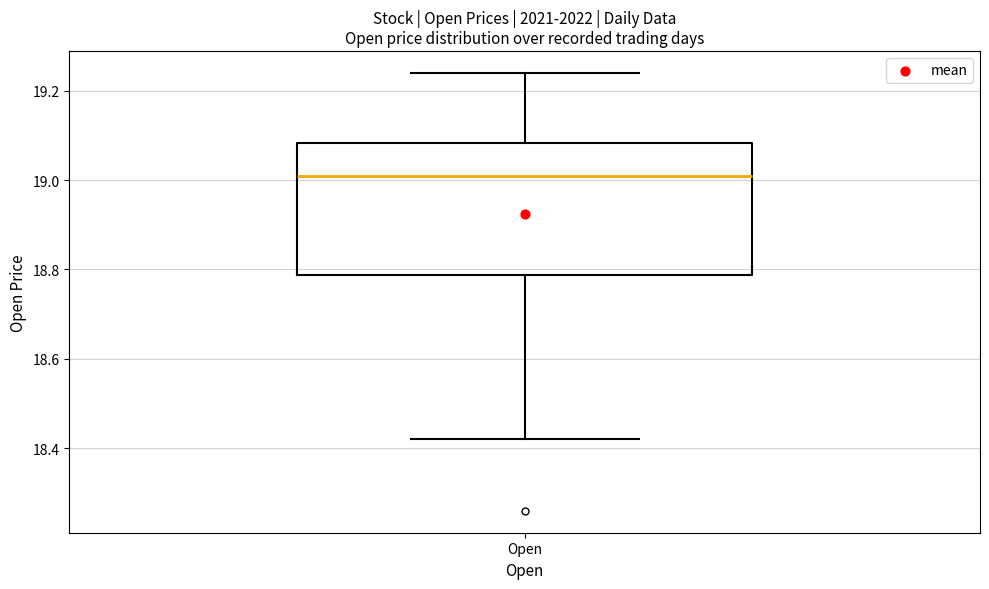

Transcribe this box plot: give where the median line is, the range the box spans, and where the two whiskers end, as read against the y-axis. The values are not printed on the chart, so give them approximately, as read against the axis.

median 19.02, box 18.78 to 19.08, whiskers 18.42 to 19.24